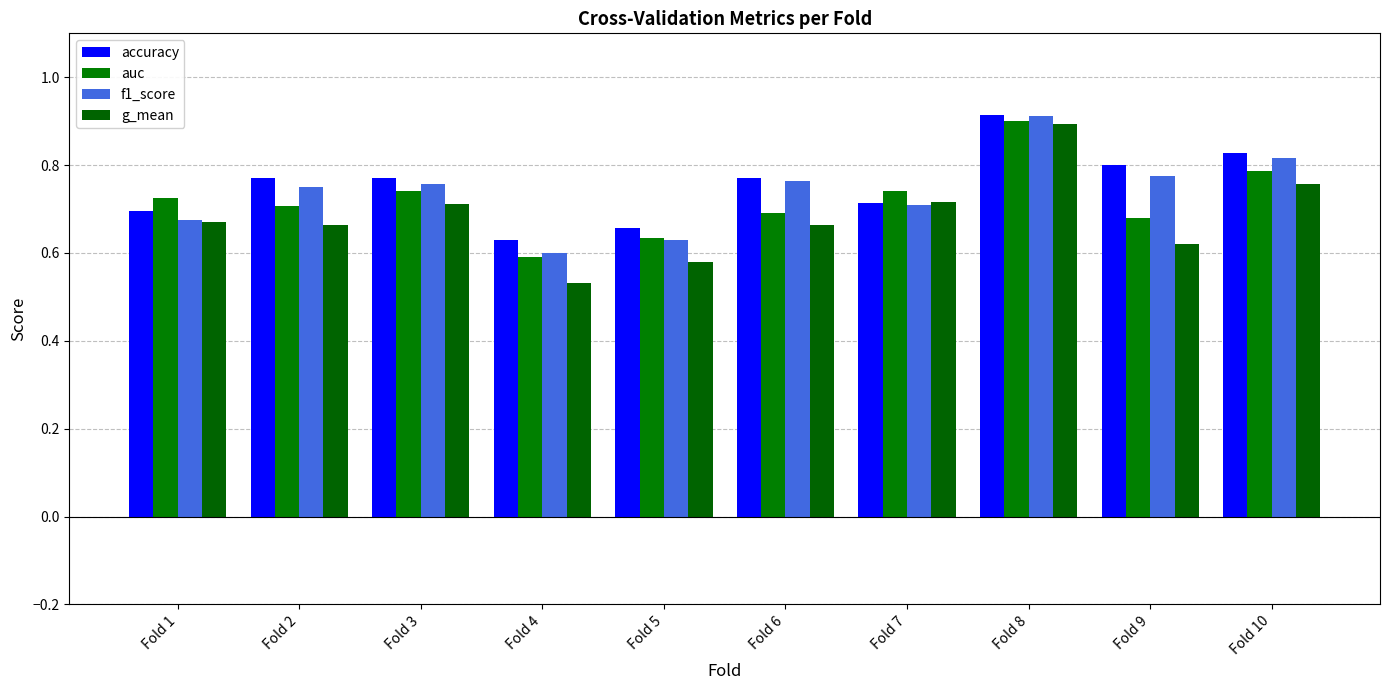

What is the sum of the f1_score values at Fold 6 and Fold 10?

1.6